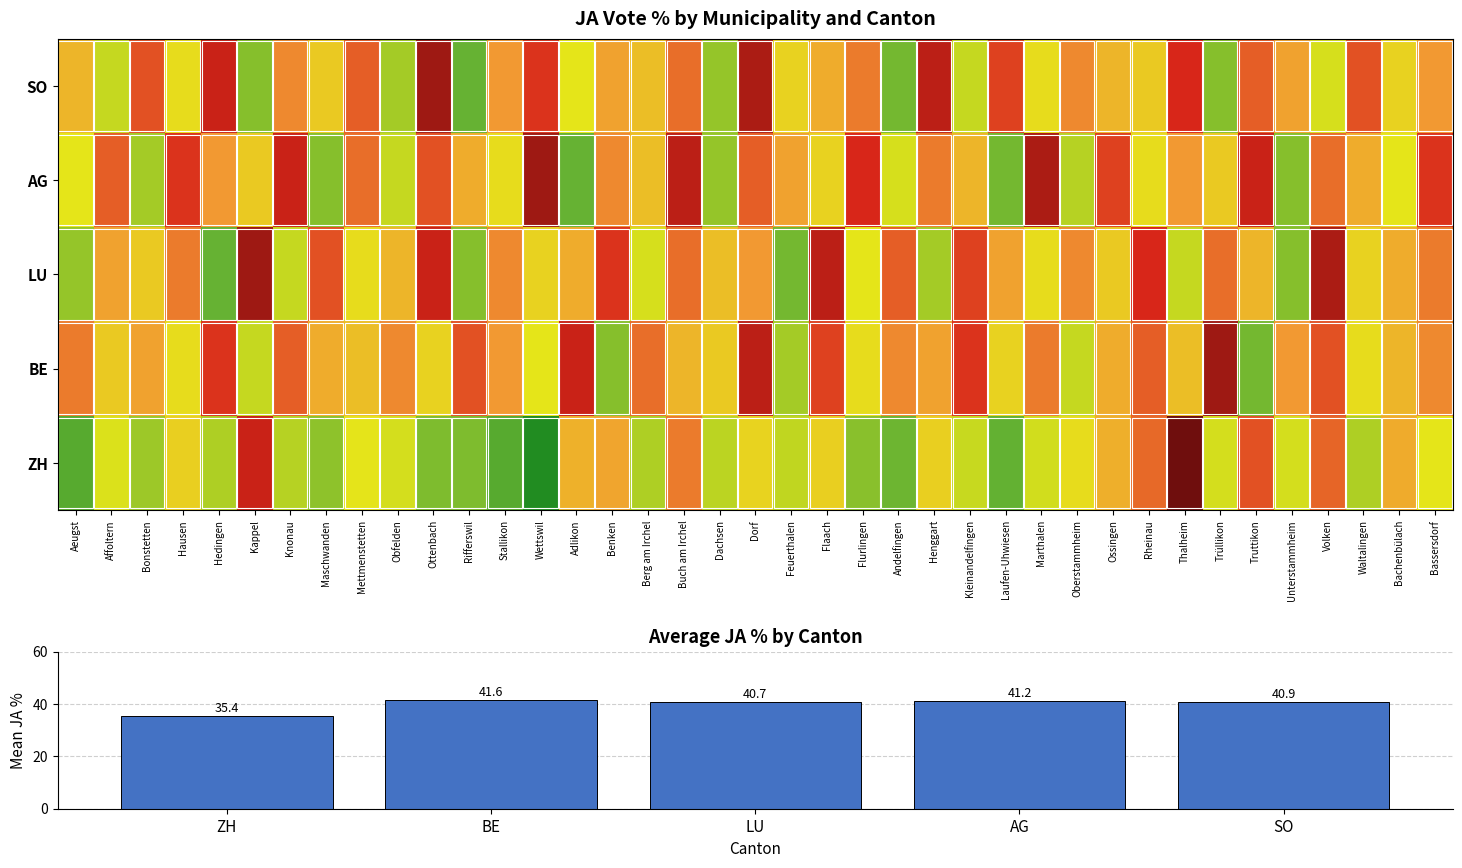

Rank the series by their maximum value, from highest to lowest.

ZH, BE, LU, AG, SO